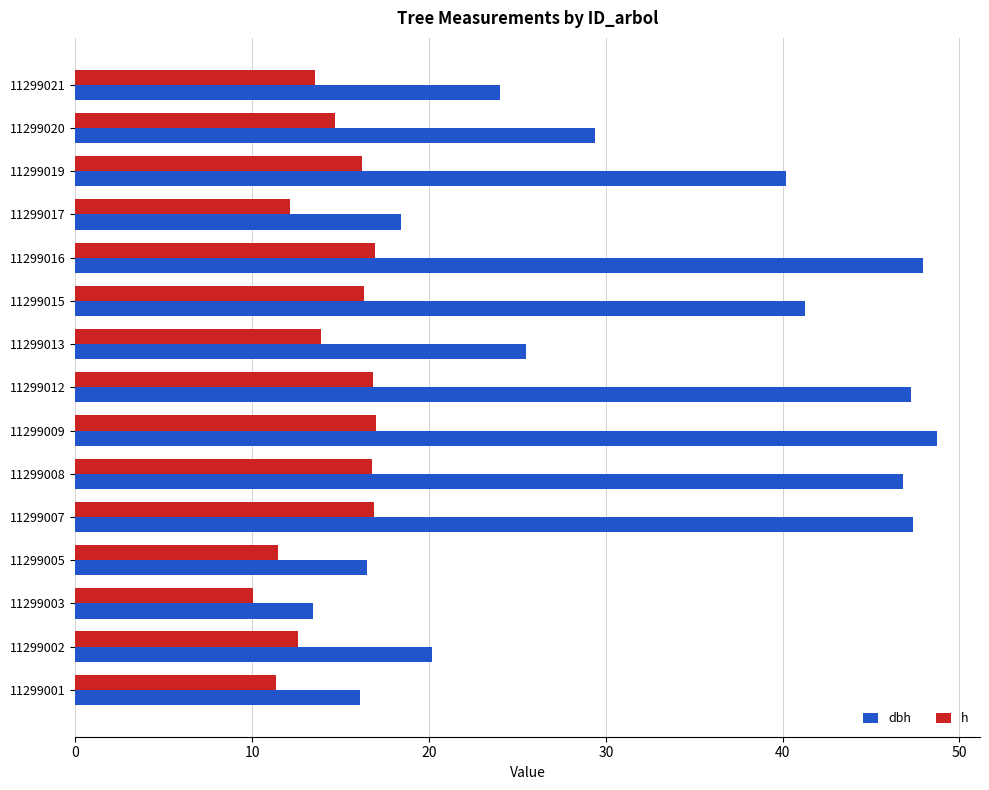

How many series are shown in this chart?

2